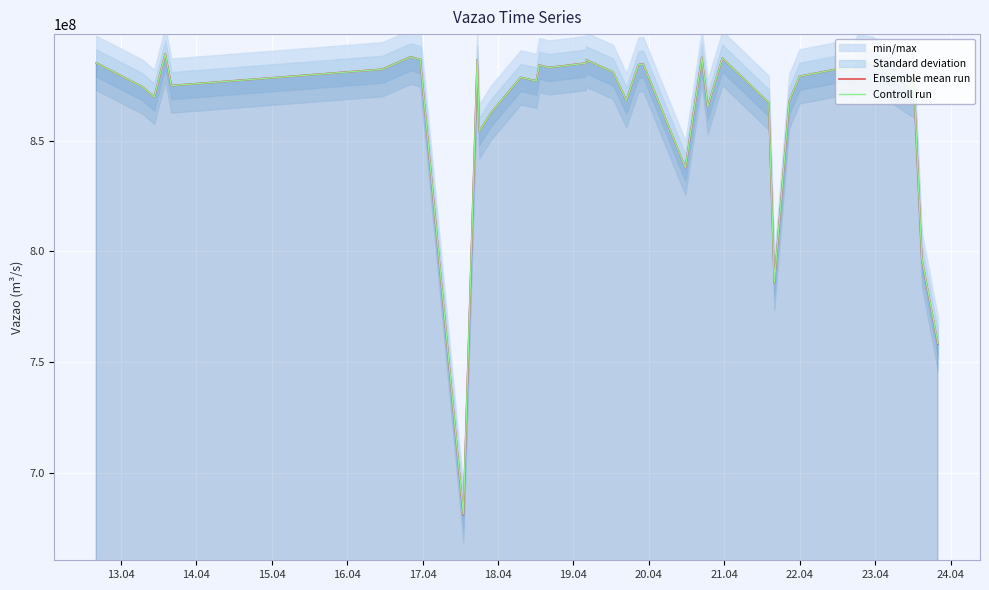

What is the difference between the second highest and minimum values in the Ensemble mean run series?

206941651.0